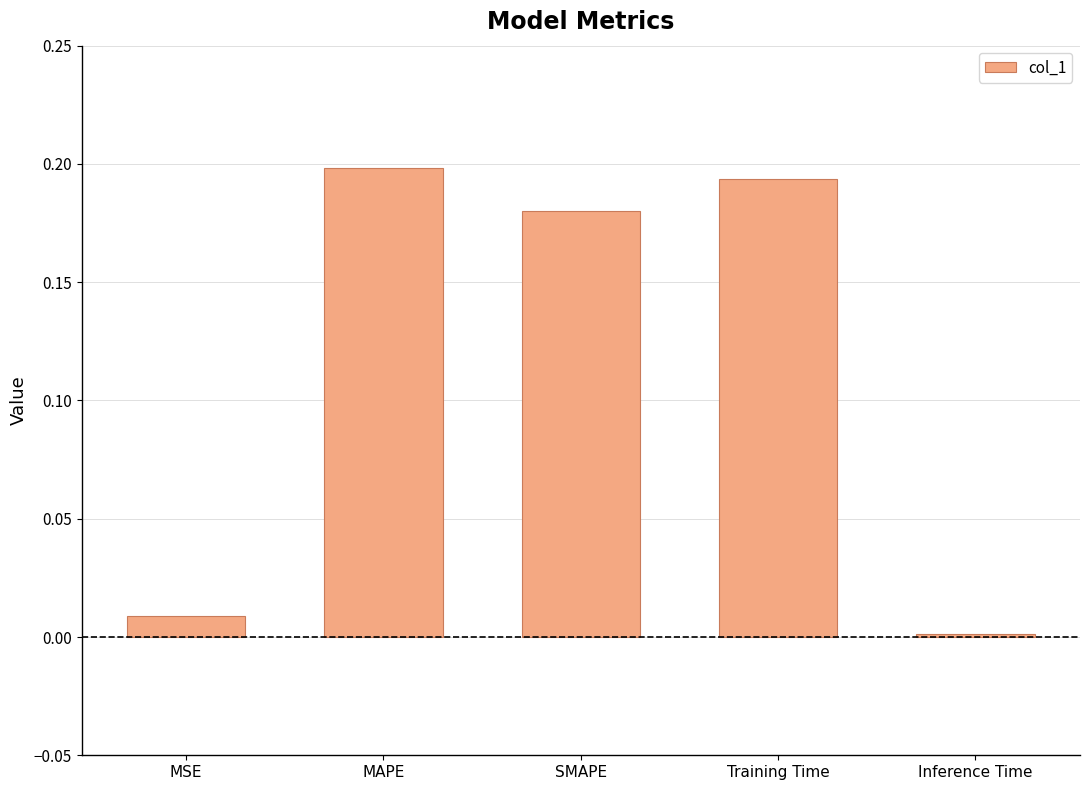

Which category has the lowest value across all series?

Inference Time